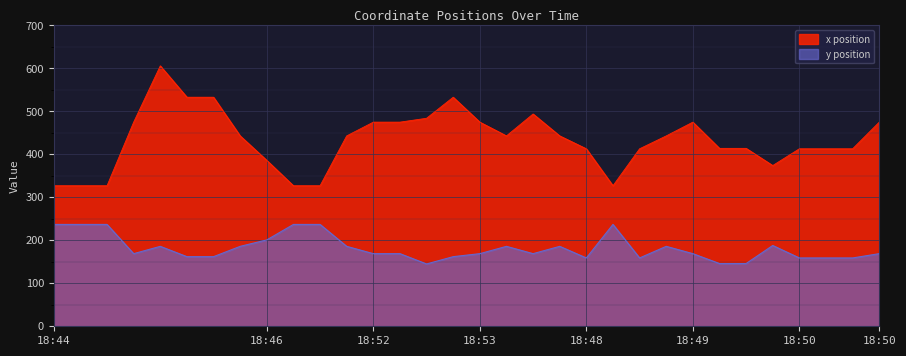

What is the total value across all series at 31?

644